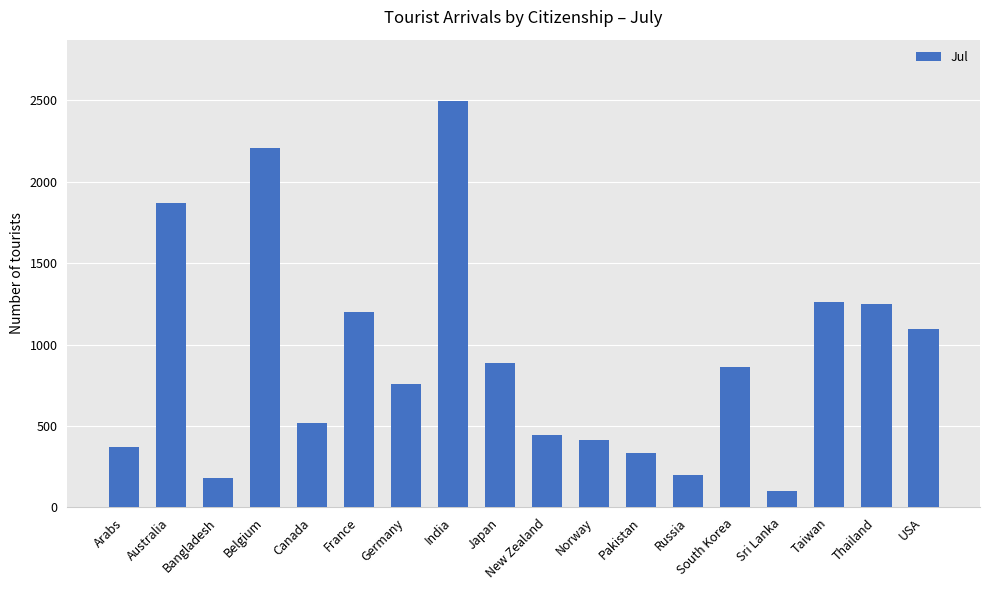

True or false: the data shows 571 at Pakistan.

False